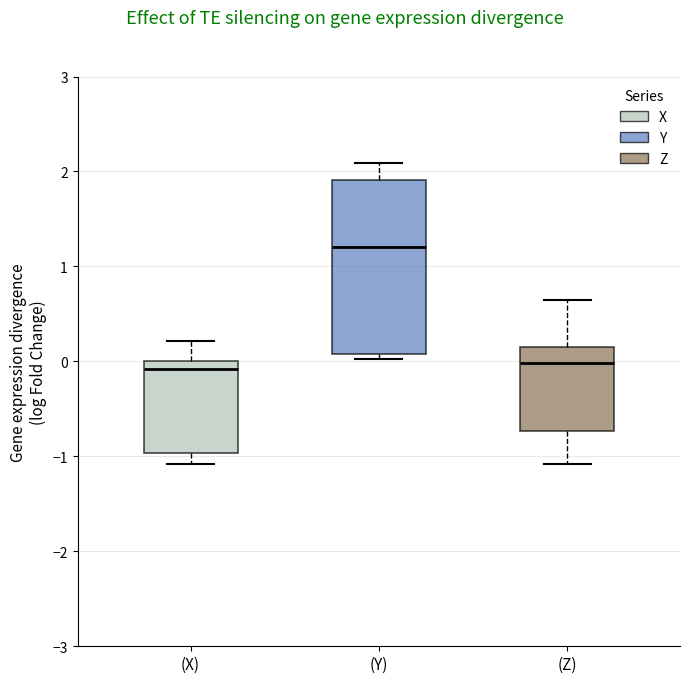

Reading left to right, transcribe this box plot: for each box, give where its median line is, the range the box spans, and where its two whiskers end, as read against the y-axis. The values are not printed on the chart, so give them approximately, as read against the axis.

(X): median -0.1, box -1.0 to 0.0, whiskers -1.1 to 0.2
(Y): median 1.2, box 0.1 to 1.9, whiskers 0.0 to 2.1
(Z): median 0.0, box -0.7 to 0.1, whiskers -1.1 to 0.6